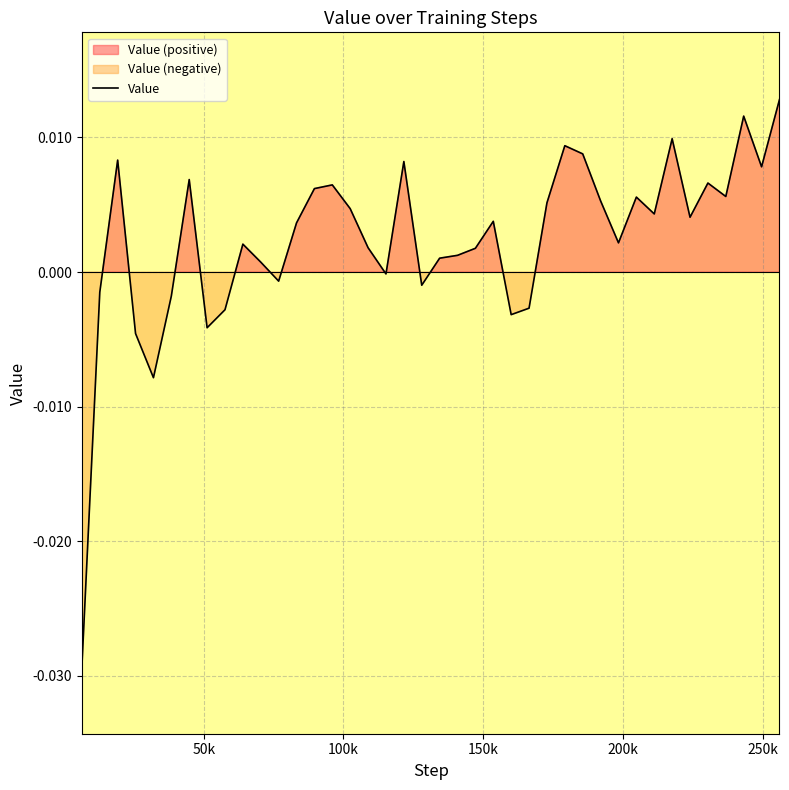

How many points are higher than both their immediate neighbors (excluding endpoints)?

11